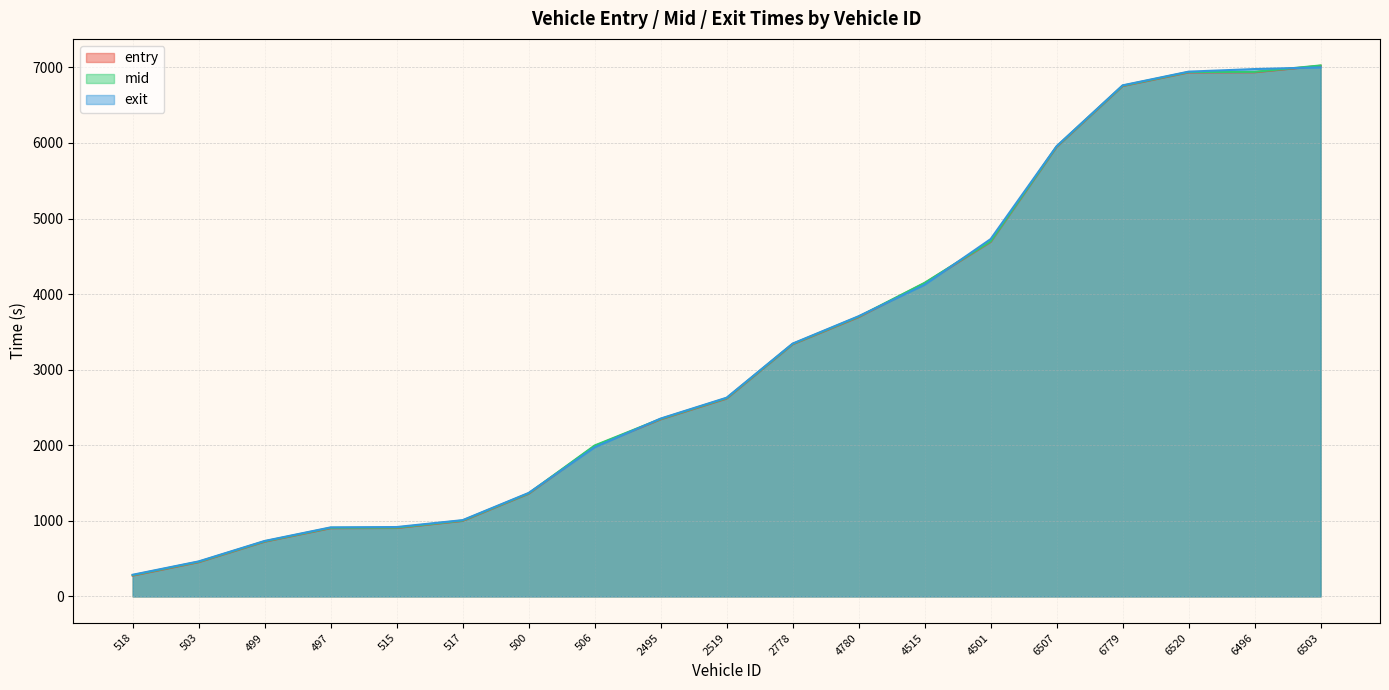

The entry series shows 1072.0 at 2778. True or false?

False